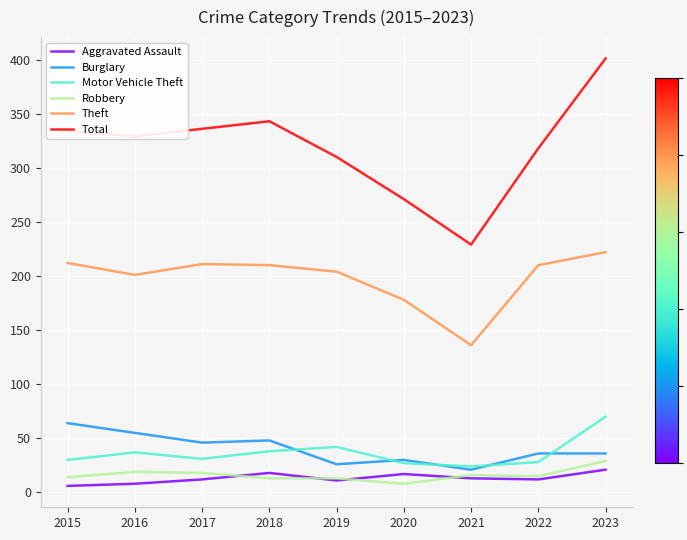

How many lines are shown in the chart?

6